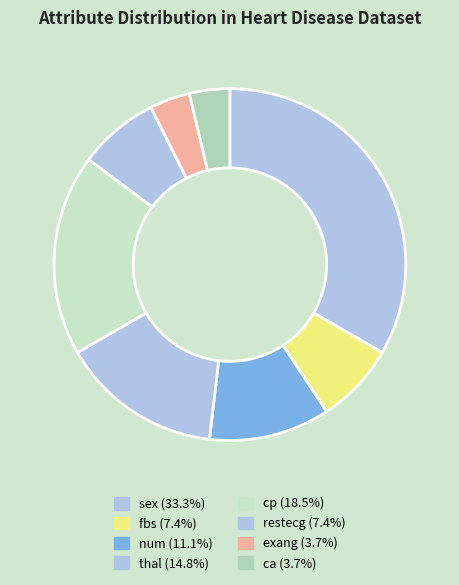

The cp slice represents 9% of the pie. True or false?

False